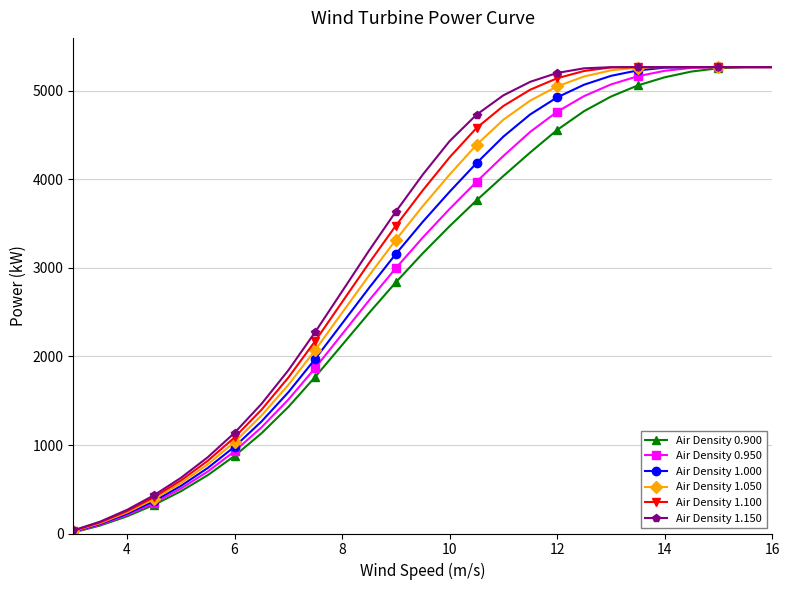

List the series in order of their overall mean, lowest first.

Air Density 0.900, Air Density 0.950, Air Density 1.000, Air Density 1.050, Air Density 1.100, Air Density 1.150